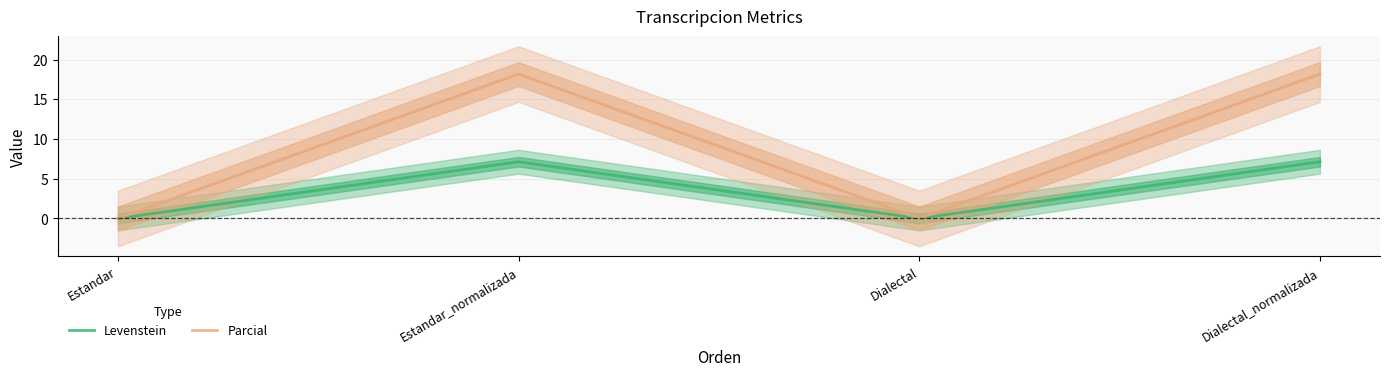

True or false: Parcial and Levenstein cross at least once.

False